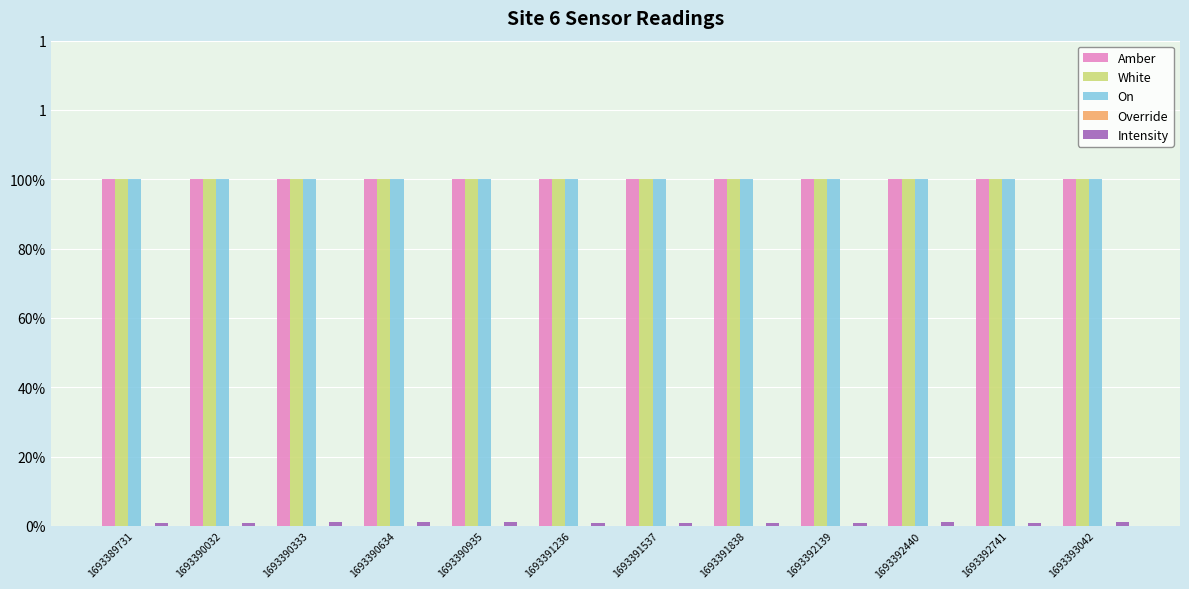

Are the bars horizontal?

No